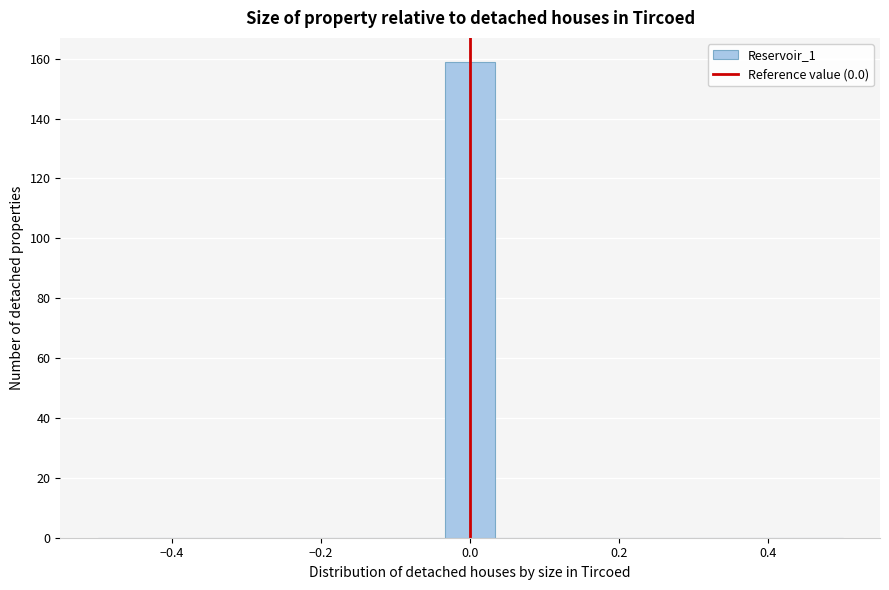

Around what value on the x-axis is the tallest bar? Give the approximate position of its centre, as read against the axis.

0.00